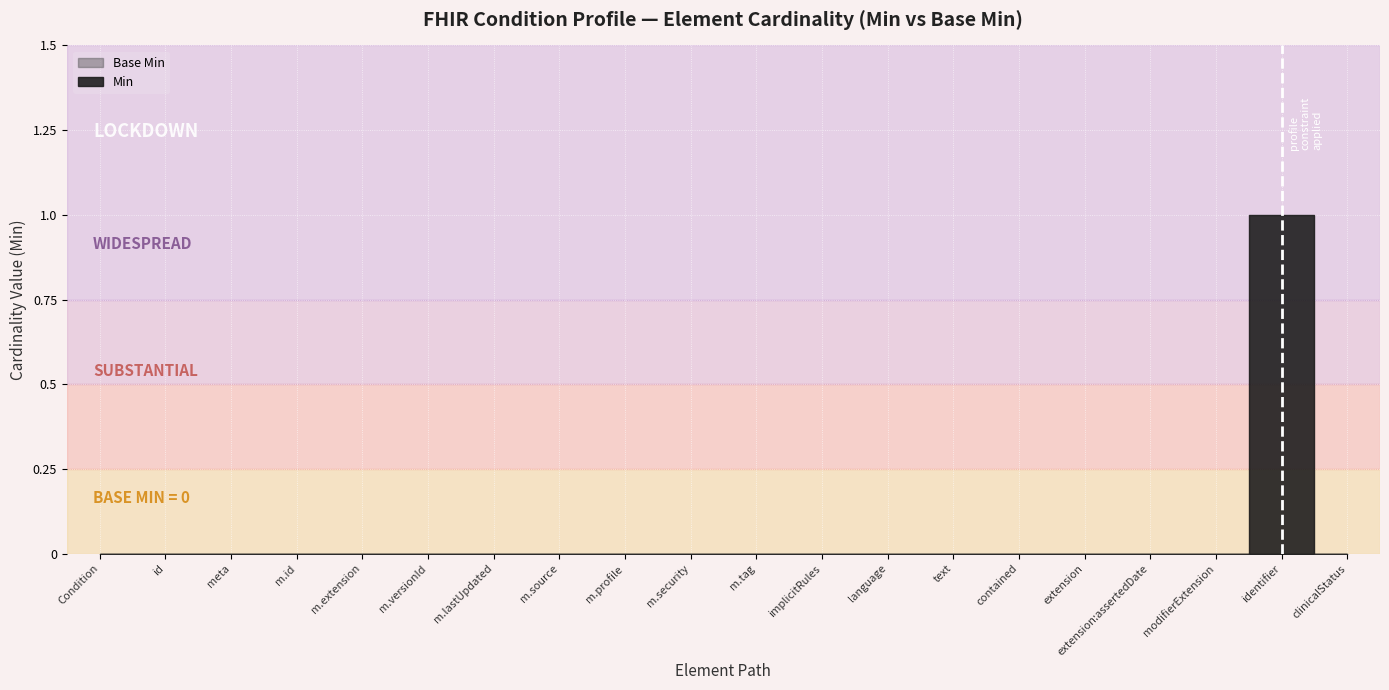

Rank the series by their average value, from lowest to highest.

Base Min, Min